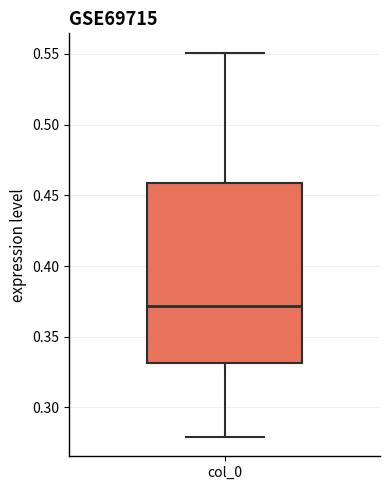

Read this box plot against the y-axis: the position of the median line, the range covered by the box, and the ends of both whiskers. The values are not printed on the chart, so give them approximately, as read against the axis.

median 0.37, box 0.33 to 0.46, whiskers 0.28 to 0.55